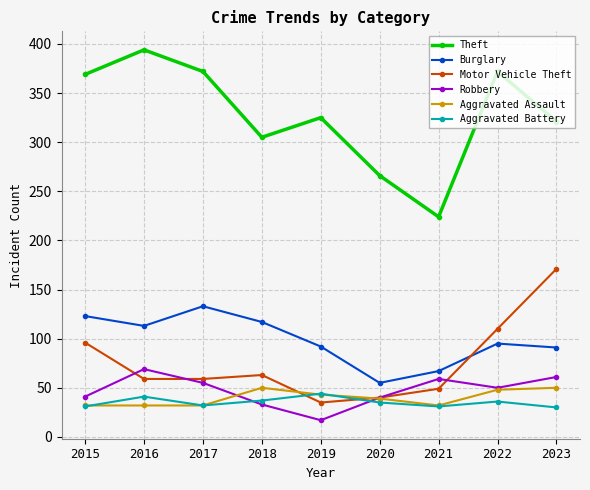

What is the highest value of the Theft series?

394